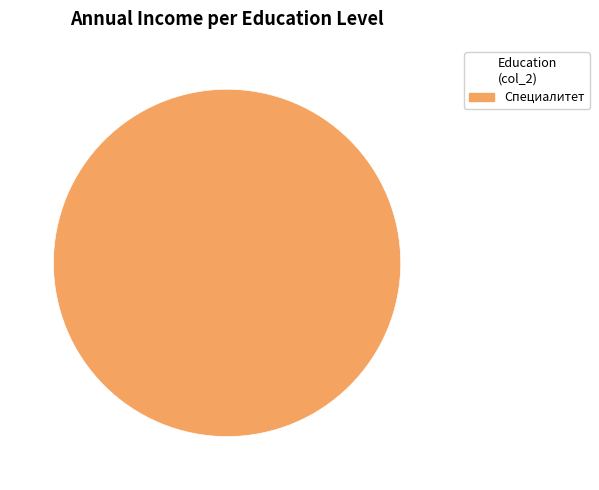

How many segments does this pie chart have?

1